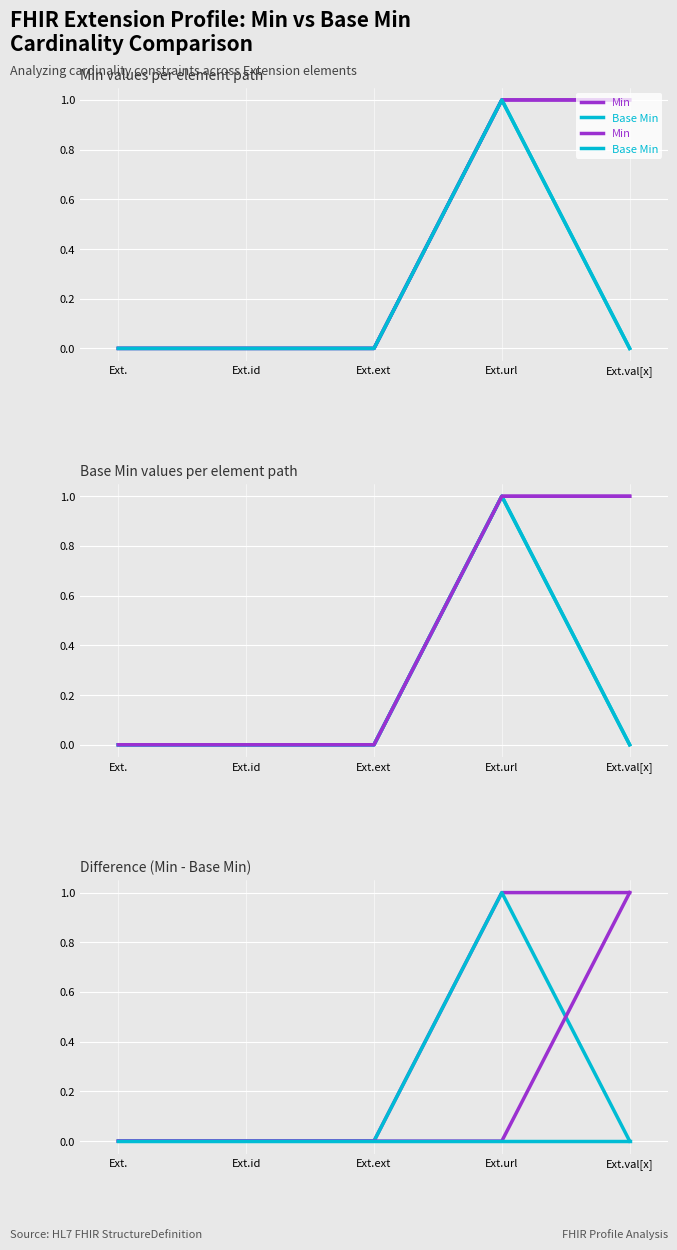

Between Ext.id and Ext.ext, which series saw the biggest shift?

Min